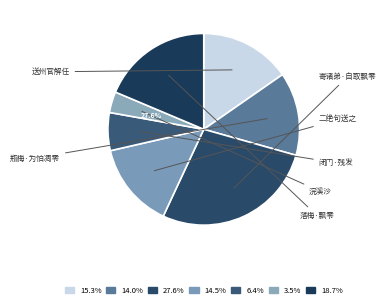

Rank the categories by value from lowest to highest.

浣溪沙·谁道飘零不可怜, 闭门·残发凋零不满巾, 瓶梅·为怕凋零不忍栽, 二绝句送之·族绪彫零不计年, 送州官解任·小郡凋零不可为, 落梅·飘零不用叹春工, 寄诸弟·自取飘零不复云